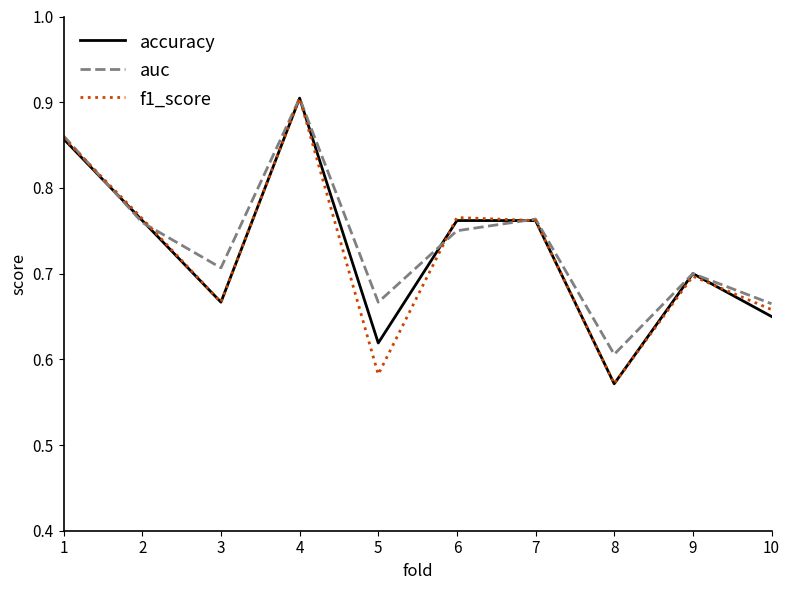

Where is the first local minimum for f1_score?

3